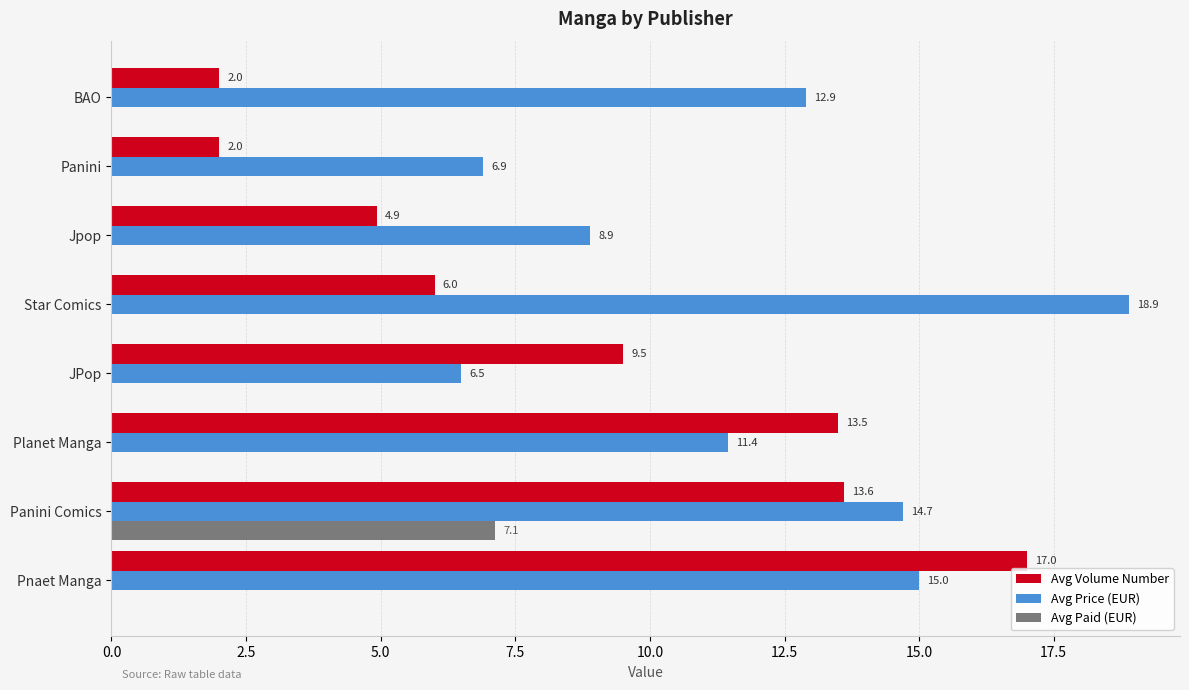

At which category does the chart reach its peak across all series?

Star Comics